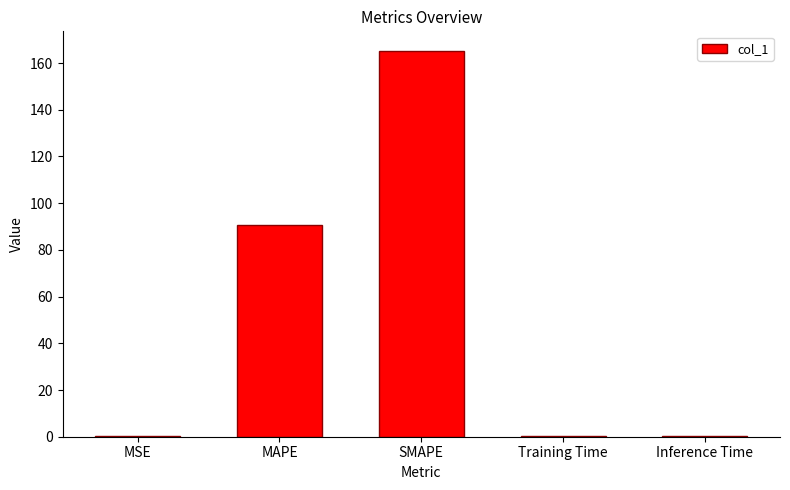

Does the chart contain stacked bars?

No